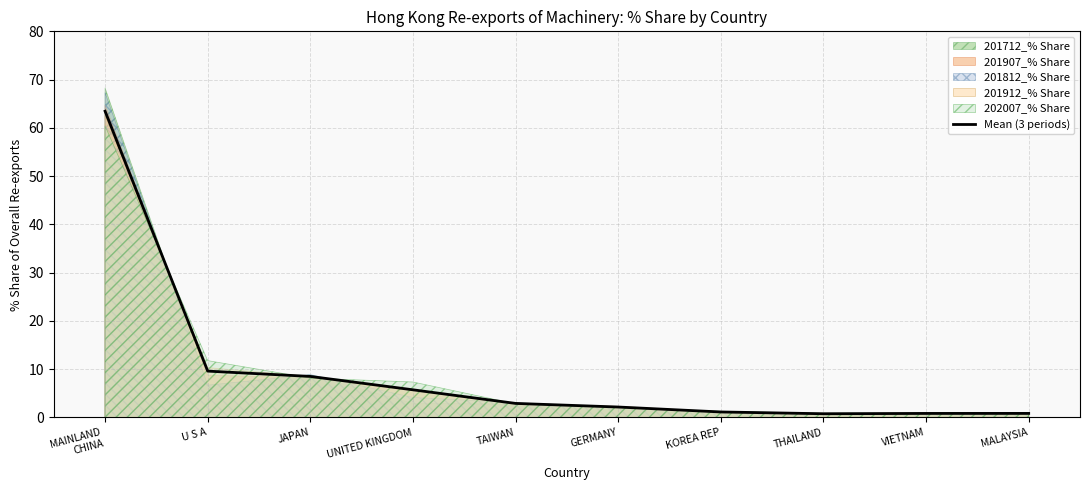

True or false: the data shows 0.4 at MALAYSIA.

False